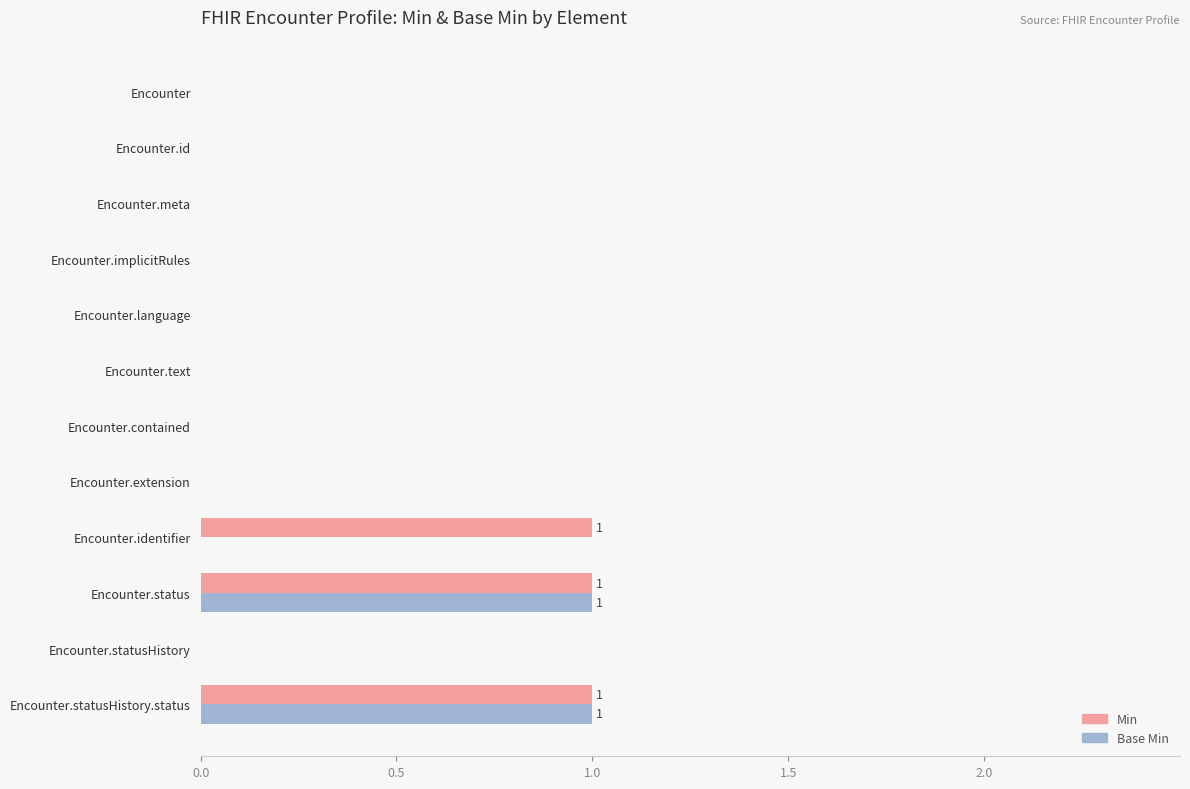

What are all the series names shown in the legend?

Min, Base Min